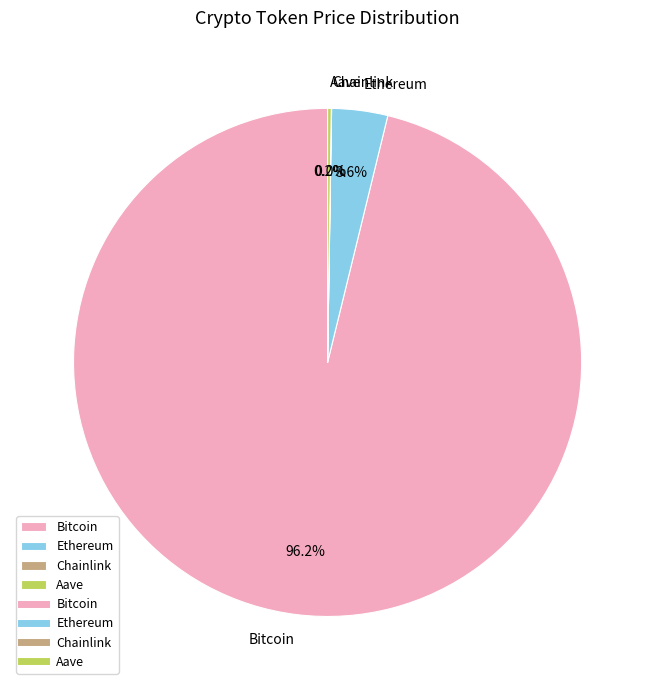

Which category has the biggest portion of the pie?

Bitcoin